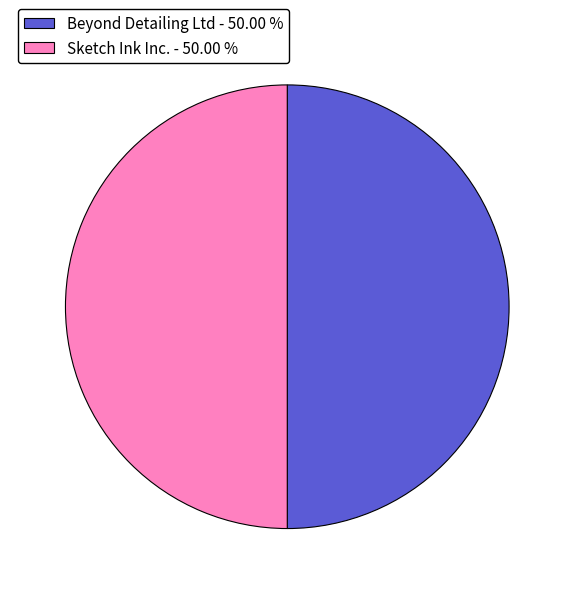

How many segments does this pie chart have?

2